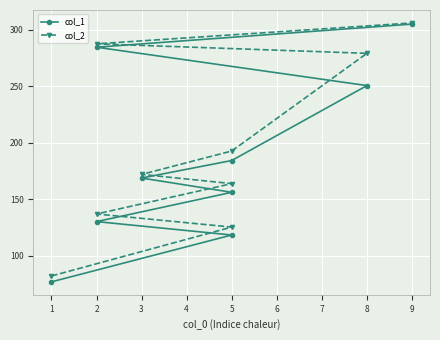

Which series has the largest range (max minus min)?

col_1